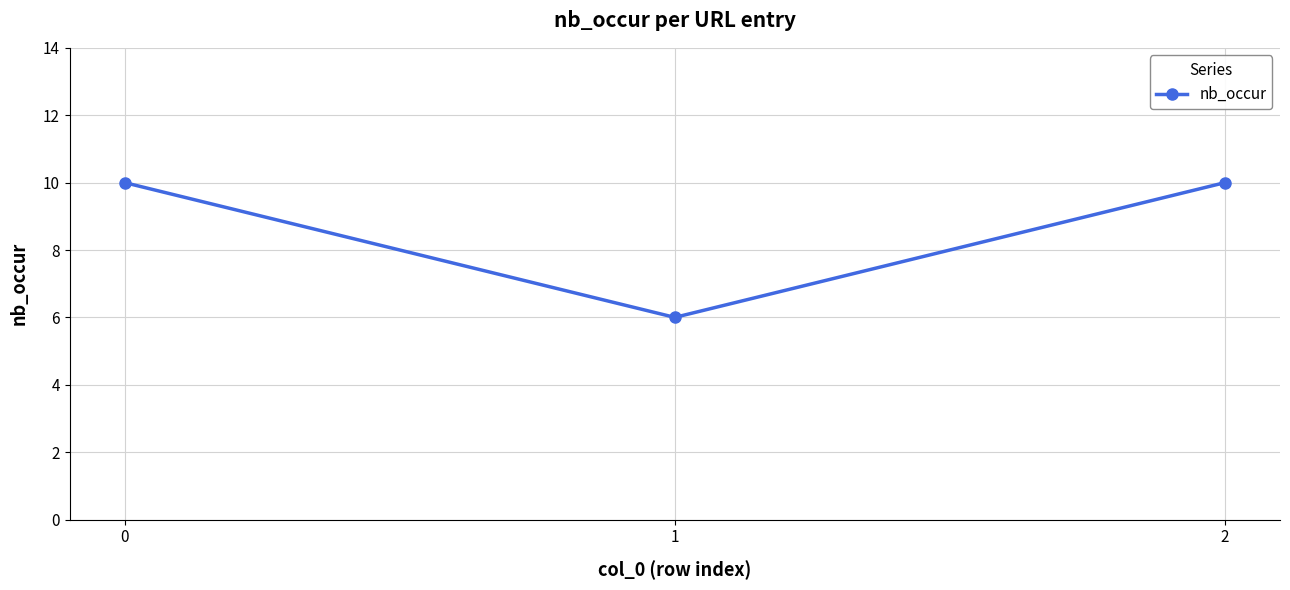

Reading left to right, transcribe all the data shown in this chart.

10	6	10